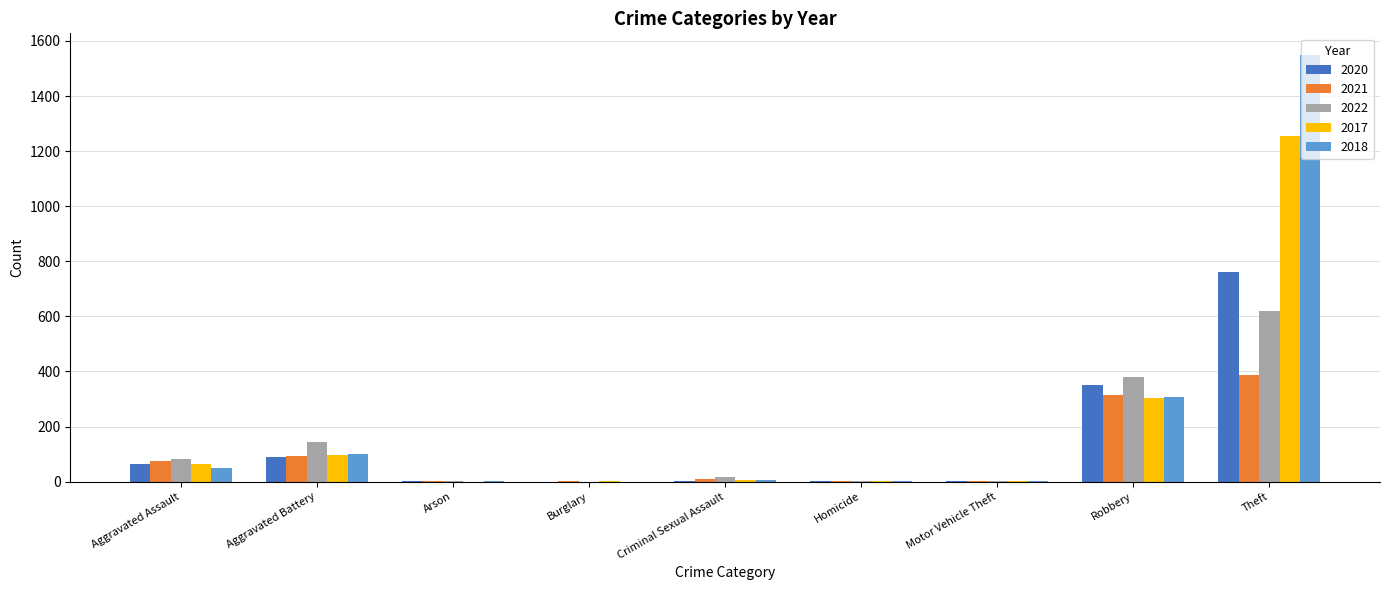

Which category has the highest value across all series?

Theft